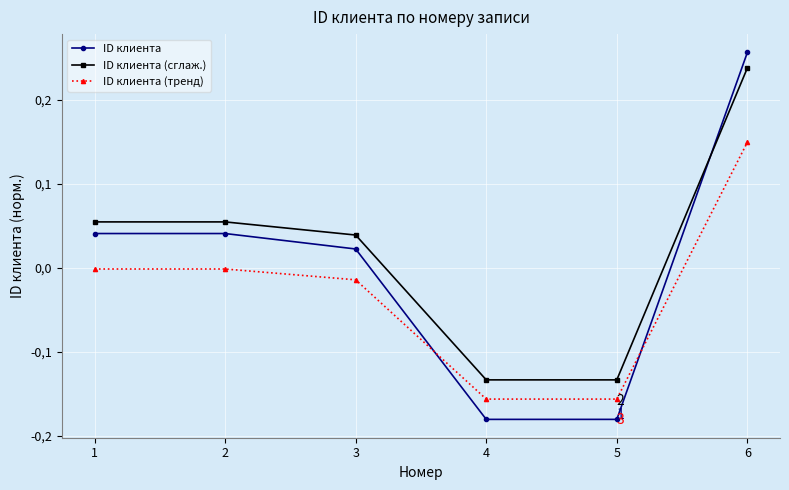

What is the approximate value of ID клиента (тренд) at 4?

-0.2